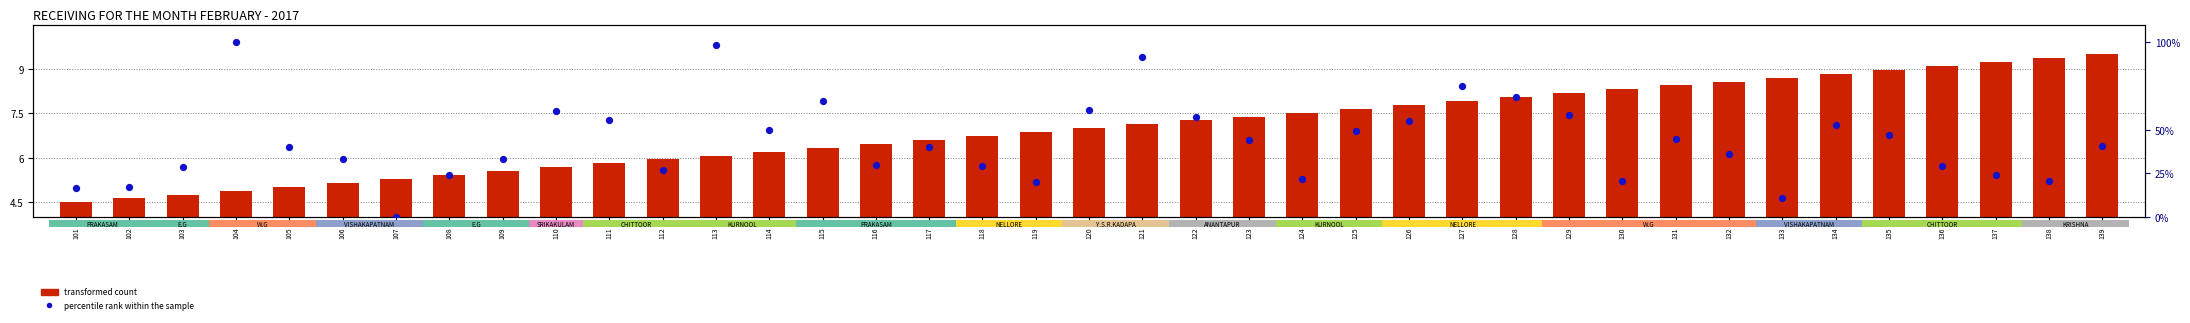

Which series contains the lowest Y value?

percentile rank within the sample